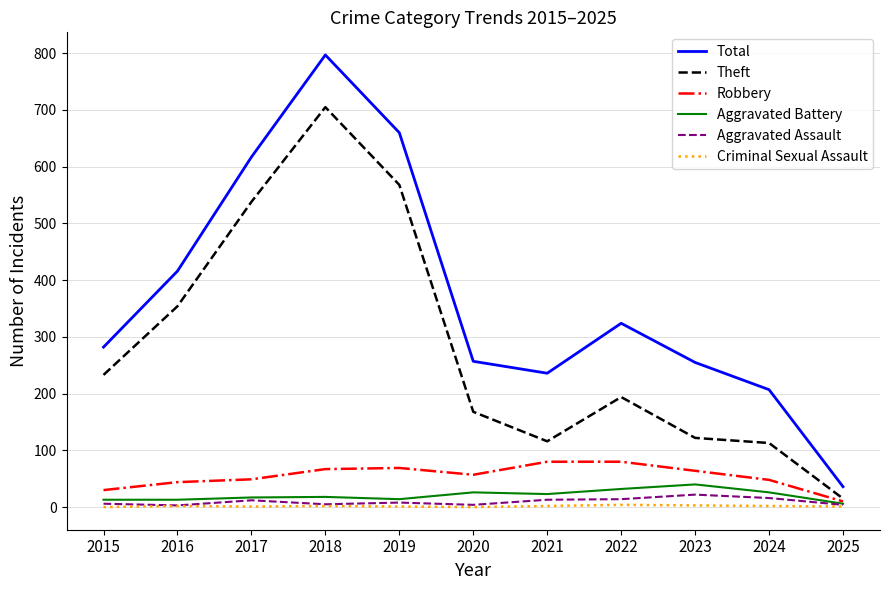

Does the chart have visible grid lines?

Yes